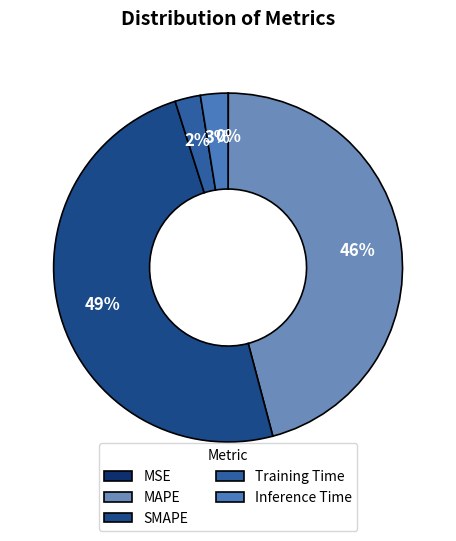

Is MSE the majority of the pie?

No